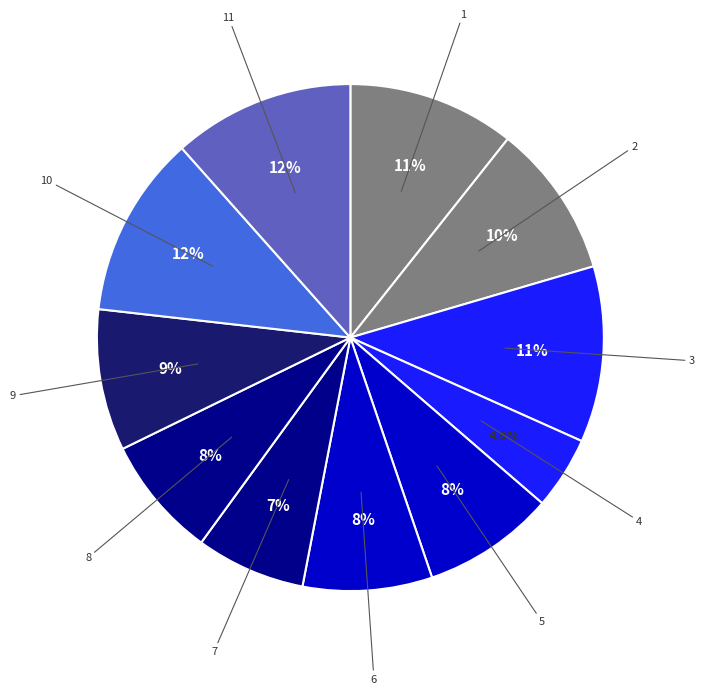

Approximately how many times larger is the value at 8 compared to 11?

0.7